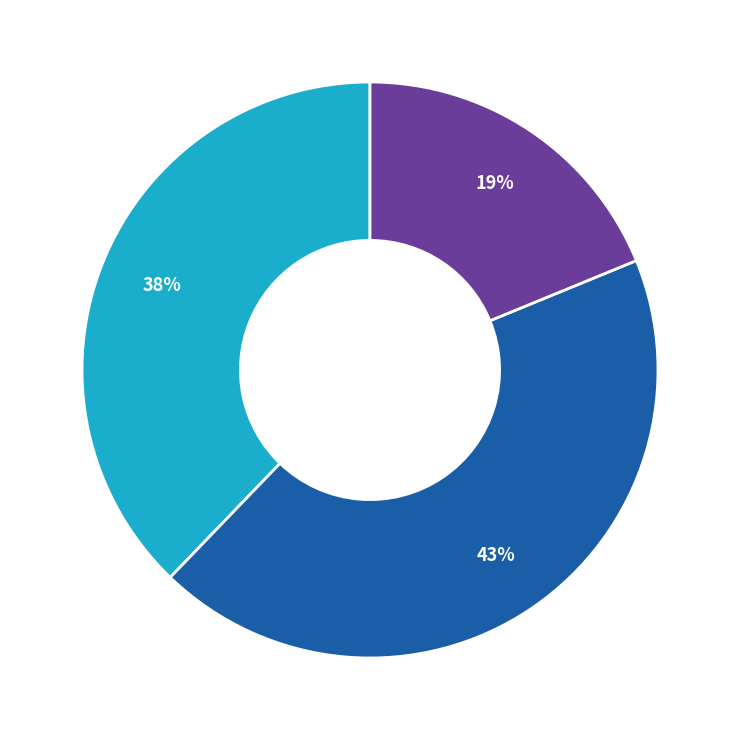

To the nearest percent, what is the average slice percentage?

33%